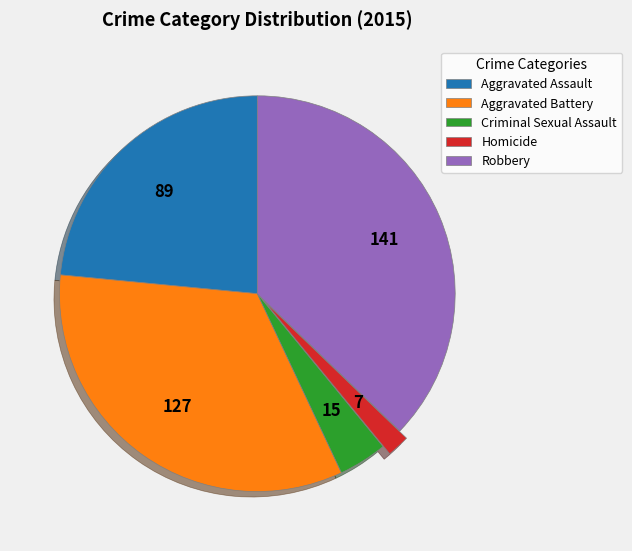

Between Robbery and Criminal Sexual Assault, which is larger?

Robbery